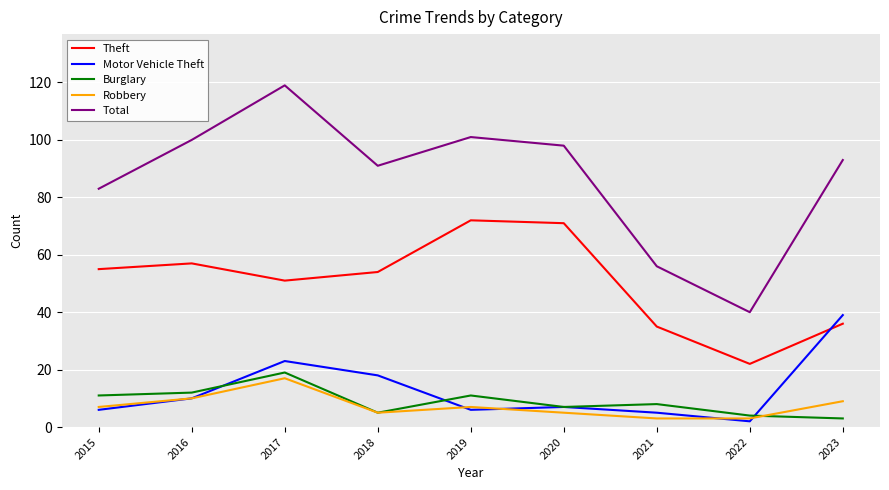

The value of Theft at 2017 is 26. True or false?

False